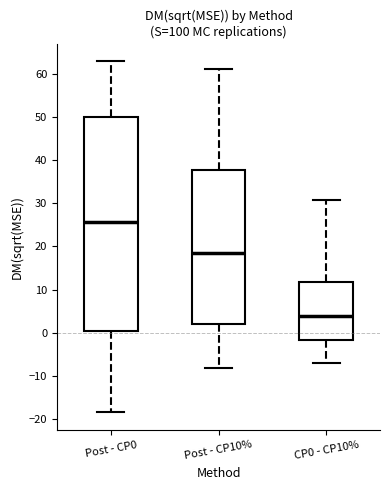

Reading left to right, transcribe this box plot: for each box, give where its median line is, the range the box spans, and where its two whiskers end, as read against the y-axis. The values are not printed on the chart, so give them approximately, as read against the axis.

Post - CP0: median 26, box 0 to 50, whiskers -19 to 63
Post - CP10%: median 18, box 2 to 38, whiskers -8 to 61
CP0 - CP10%: median 4, box -2 to 12, whiskers -7 to 31